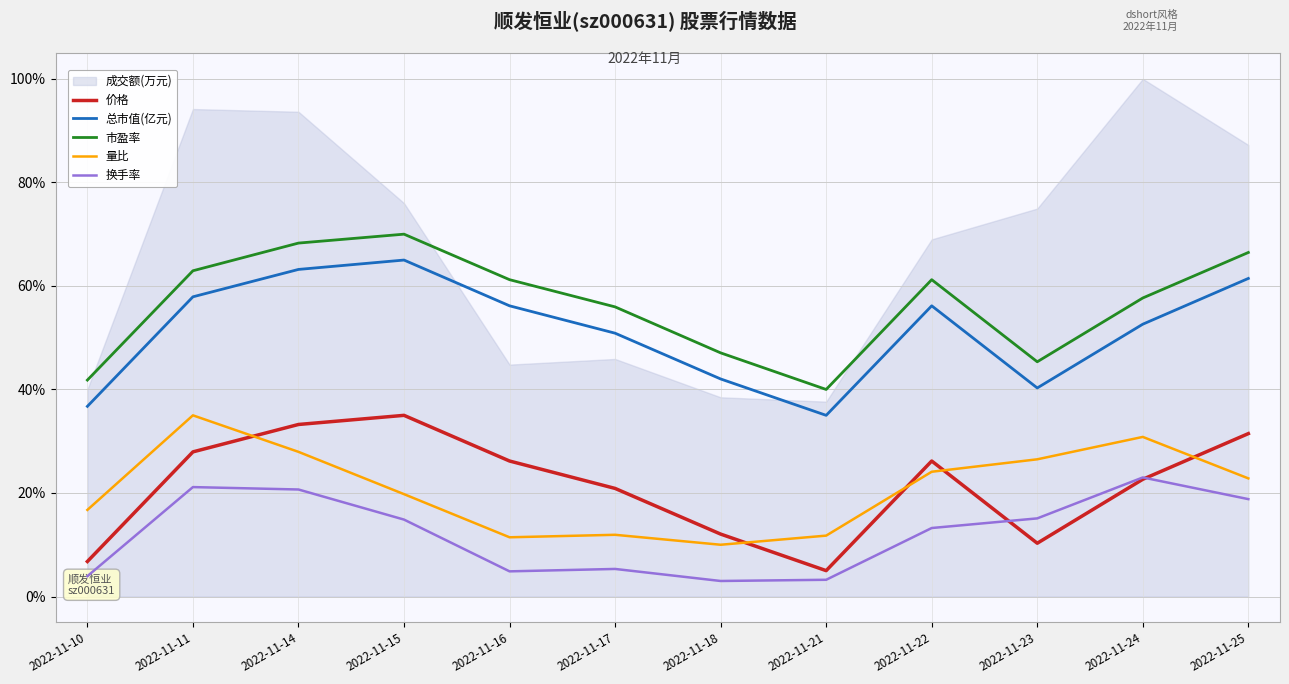

Does the chart have visible grid lines?

Yes